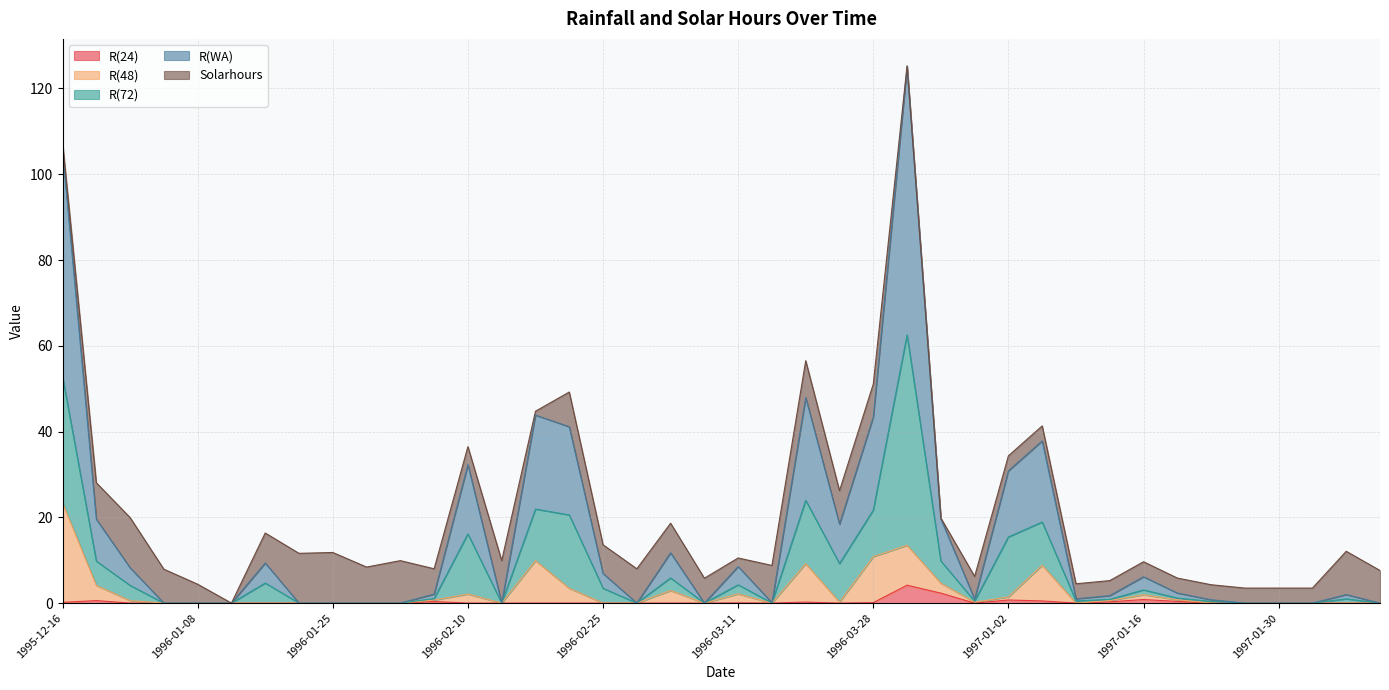

Count the number of categories in the chart.

40